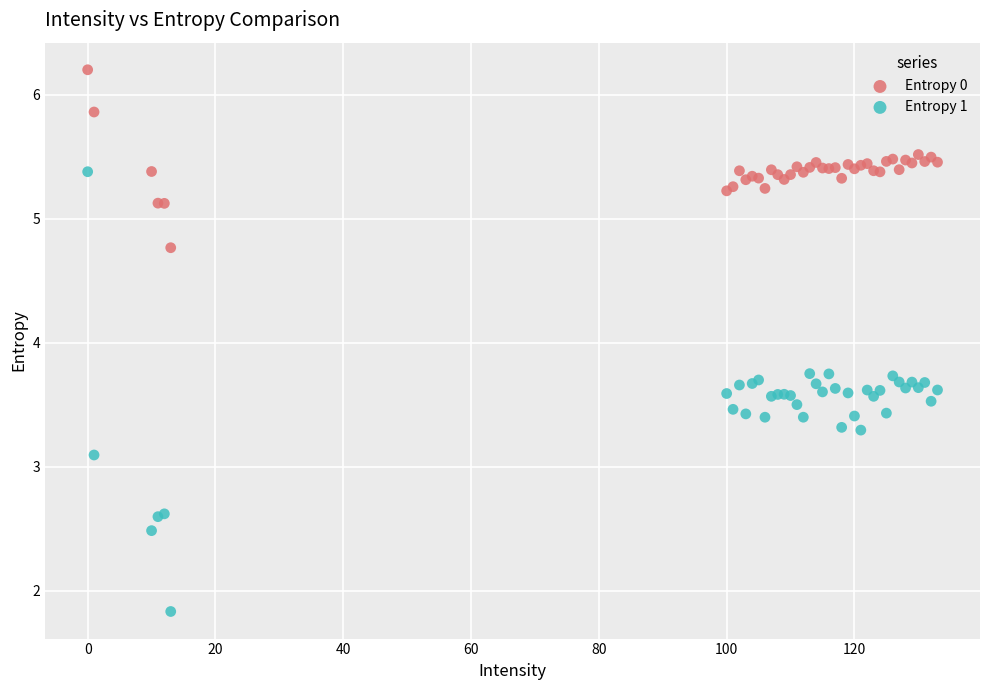

Which series has the largest Y range (max minus min)?

Entropy 1